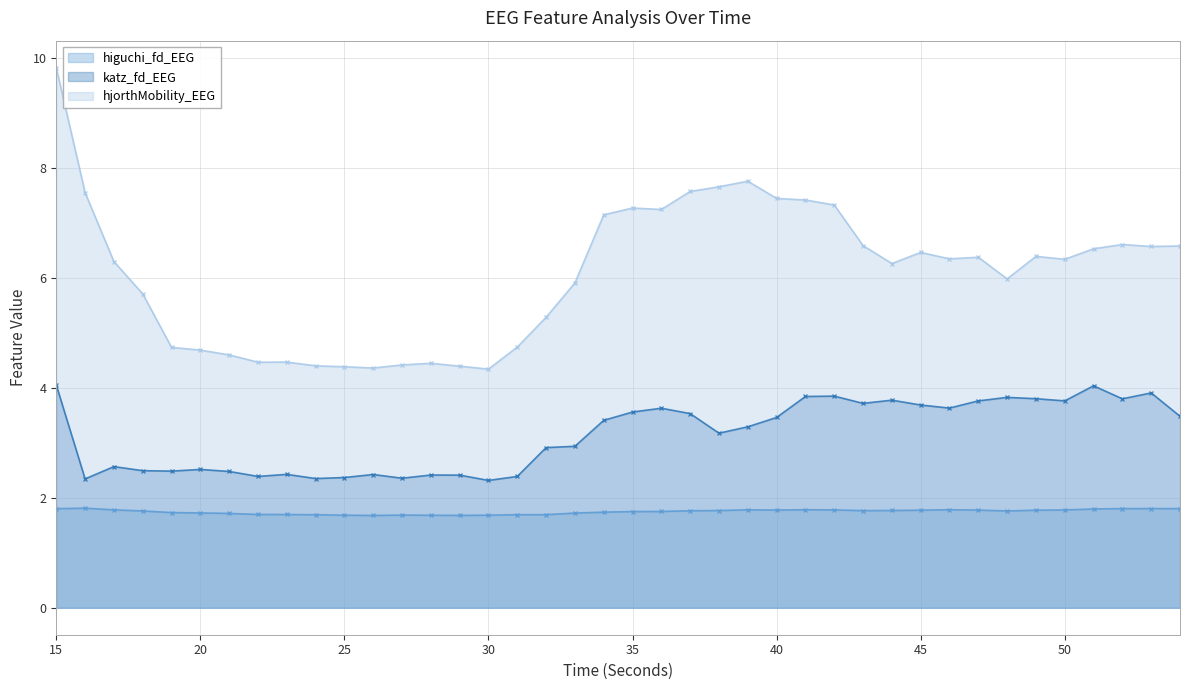

What is the value of the katz_fd_EEG point at the 26th from the left?

3.5